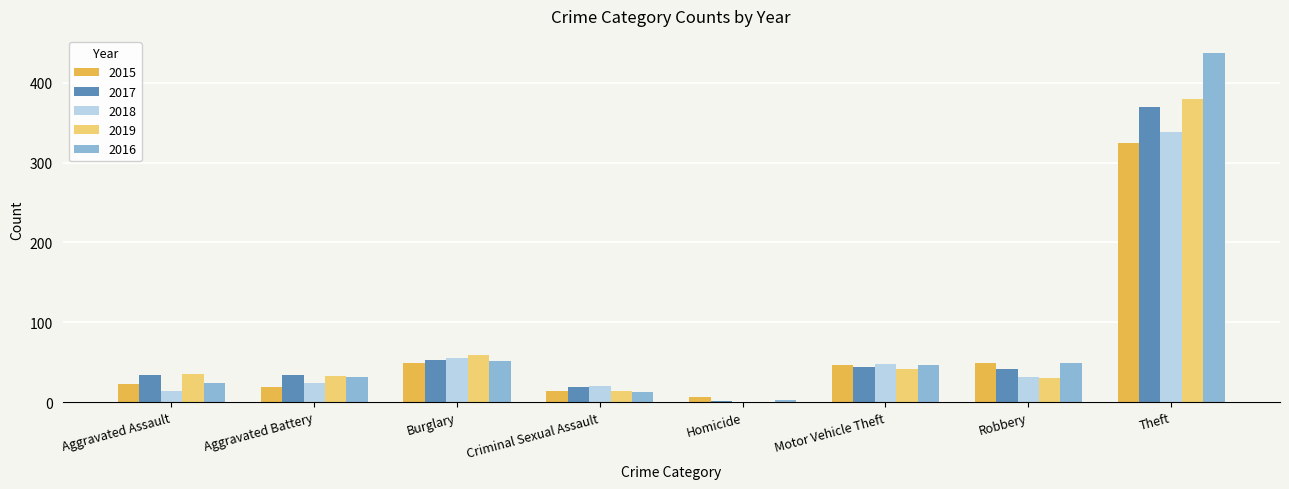

The value of 2017 at Aggravated Assault is 34. True or false?

True